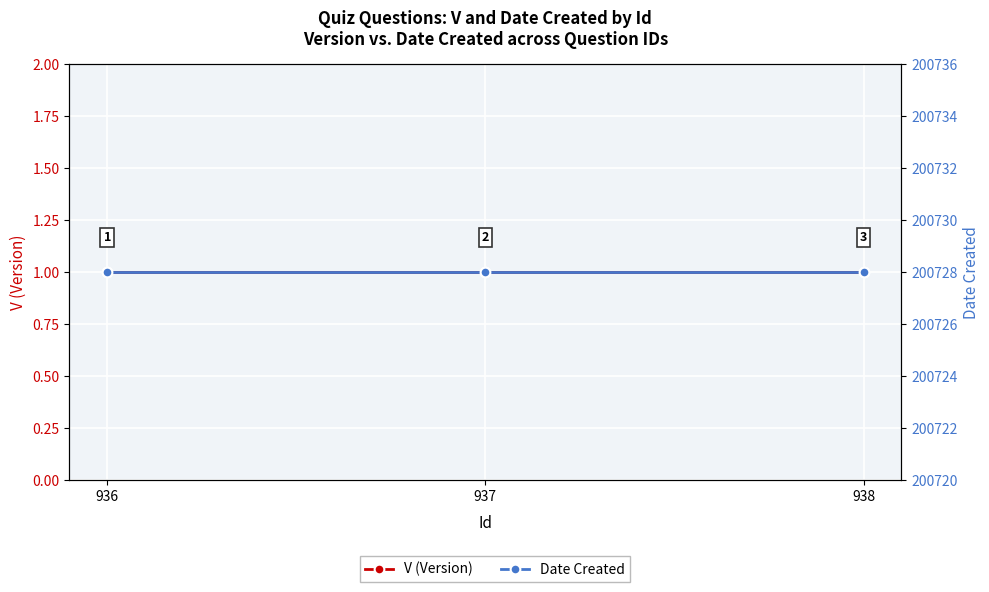

Is it true that V (Version) equals 1 at 936?

True